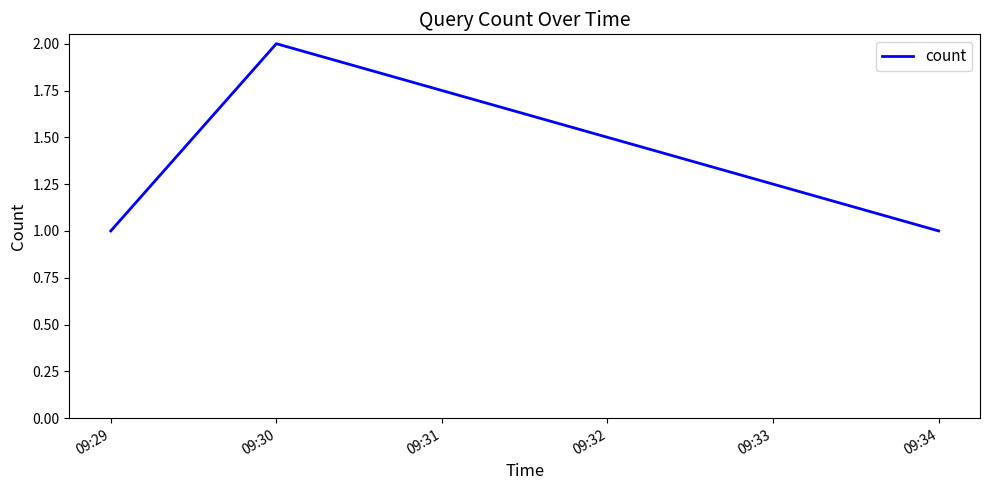

What is the sum of the values at 09:34 and 09:30?

3